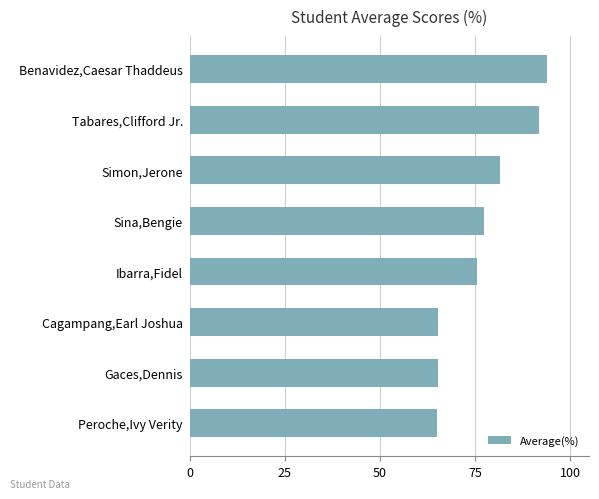

What is the difference between the second highest and second lowest values?

26.5